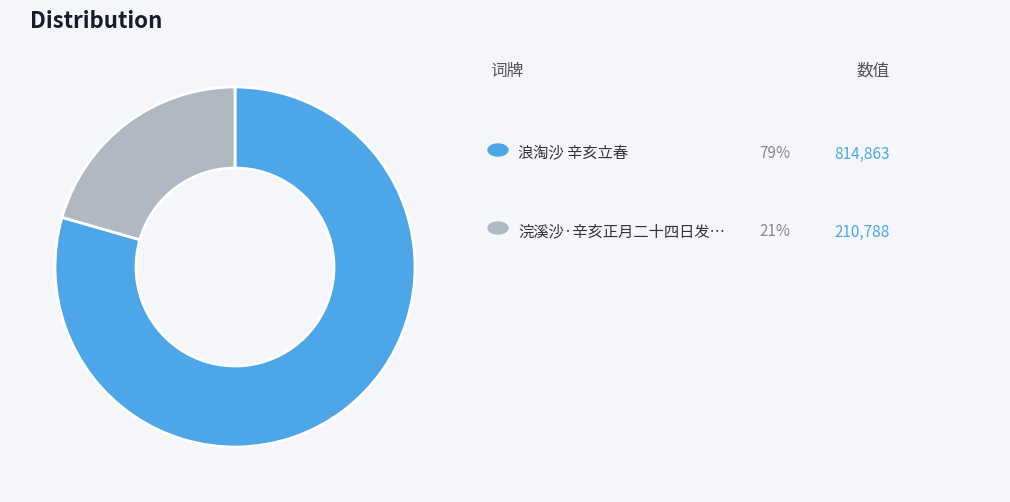

Is there a majority slice in this chart?

Yes